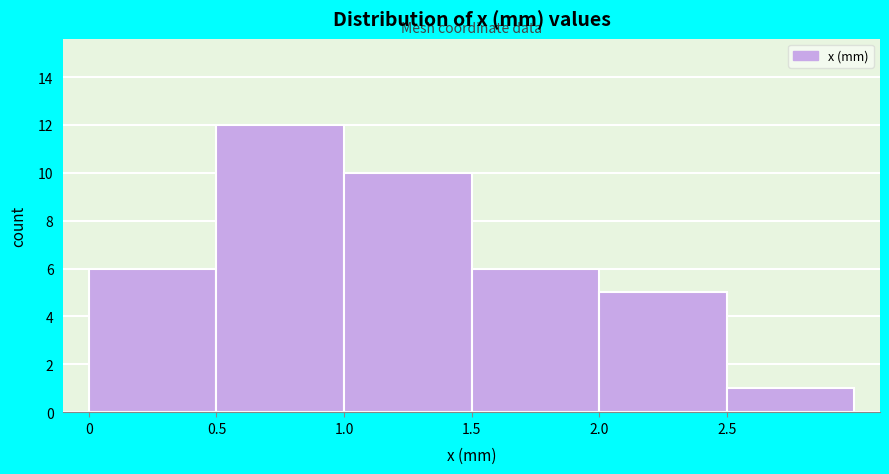

Reading left to right, list every bar in this chart as the range it spans on the x-axis followed by its height. The values are not printed on the chart, so give them approximately, as read against the axis.

0.0 to 0.5: 6
0.5 to 1.0: 12
1.0 to 1.5: 10
1.5 to 2.0: 6
2.0 to 2.5: 5
2.5 to 3.0: 1